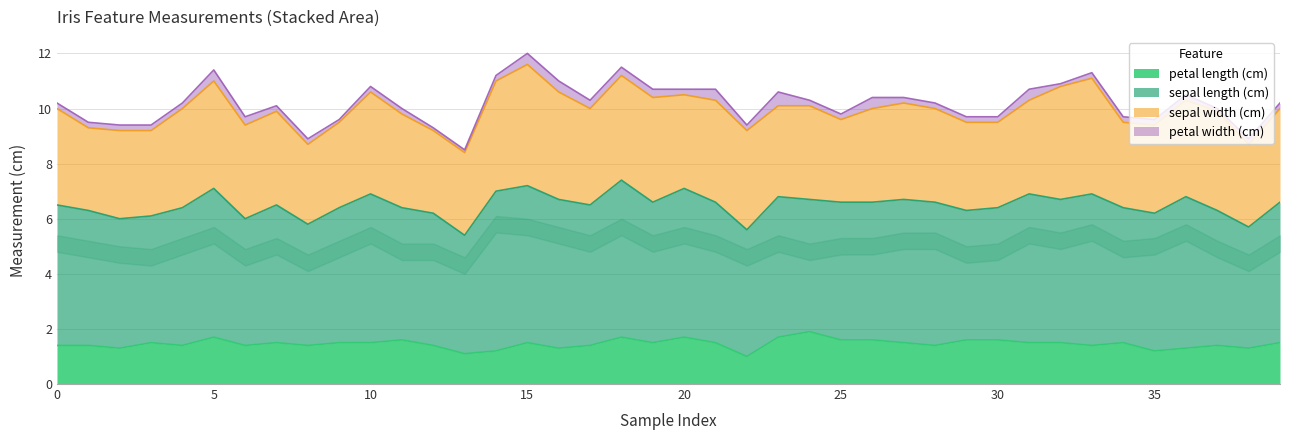

What is the value of the petal length (cm) point at the 1st from the left?

1.4